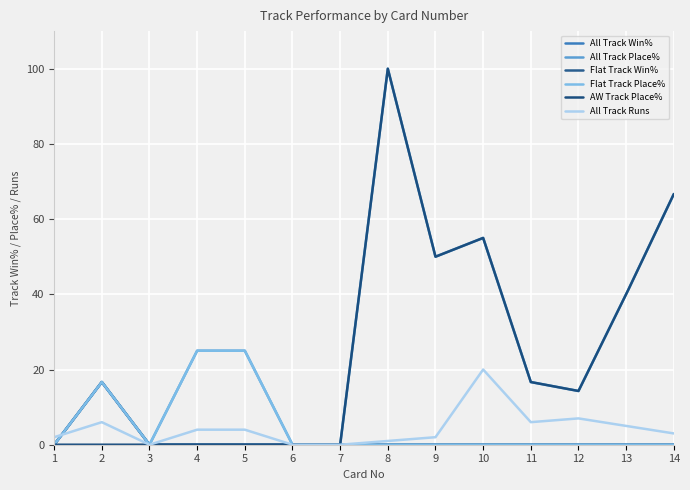

True or false: All Track Win% has more than 2 interior local peaks.

False